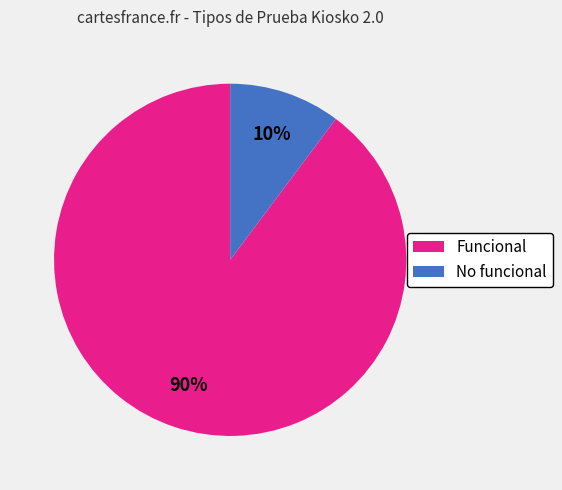

To the nearest percent, what is the difference between the Funcional and No funcional slice percentages?

80%